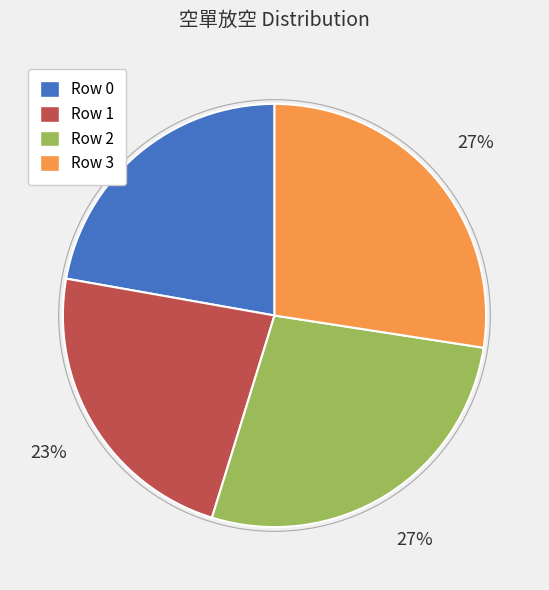

Is there any slice that represents more than half of the pie?

No